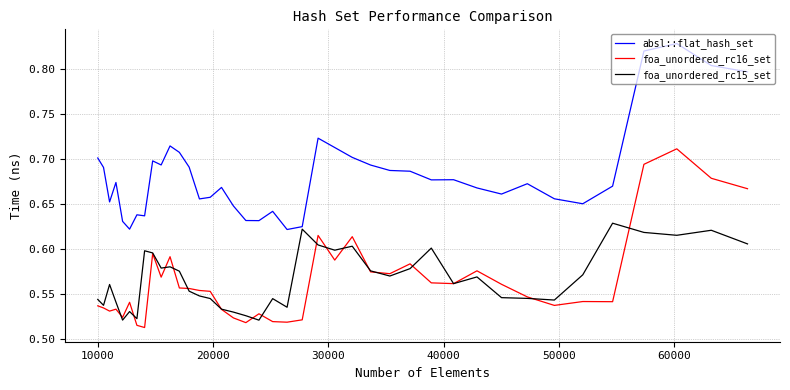

Which series has the widest spread of values?

absl::flat_hash_set